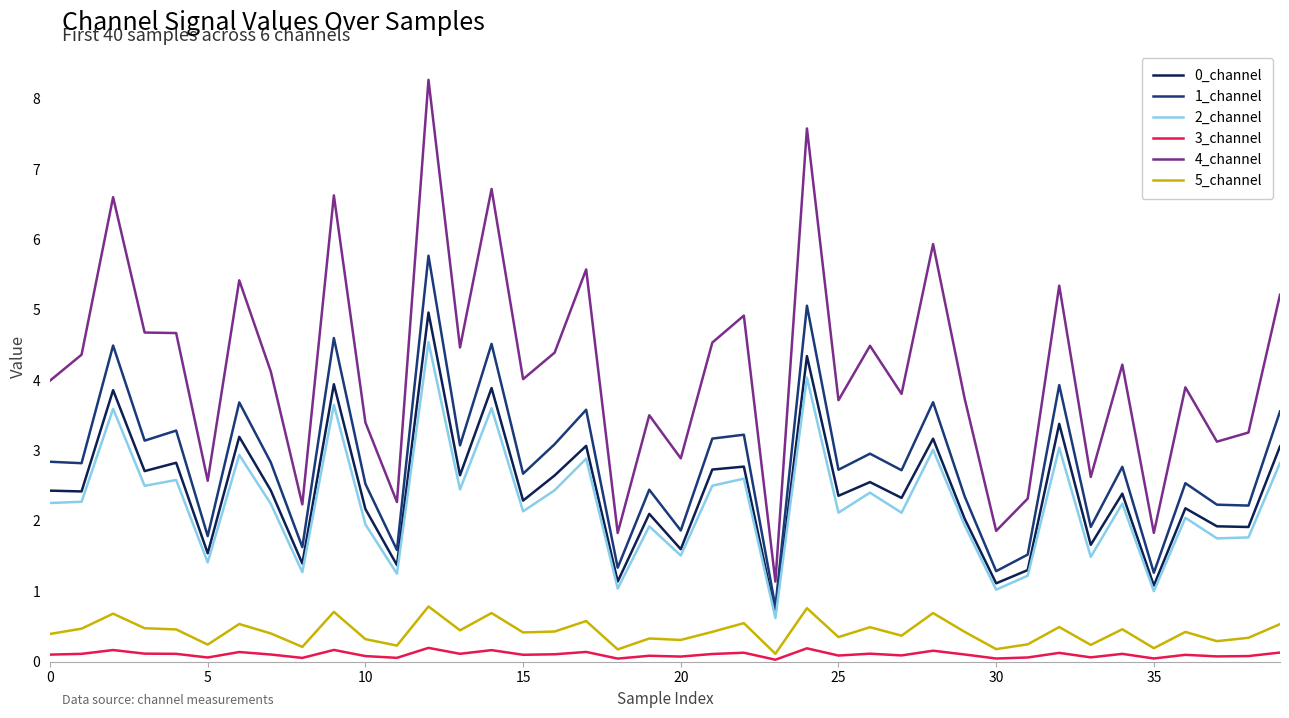

What is the highest value of the 1_channel series?

5.8